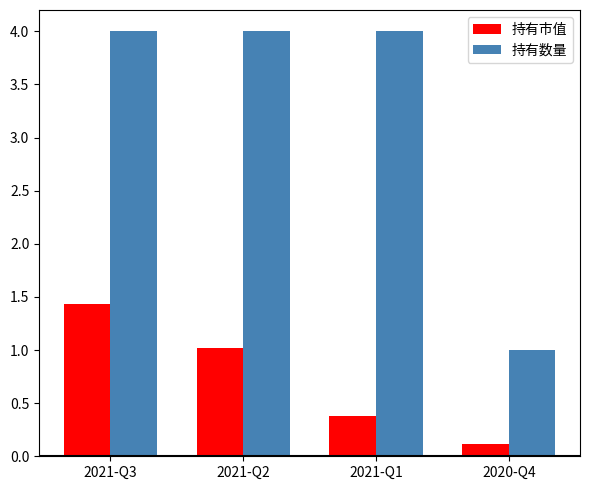

How many series are shown in this chart?

2